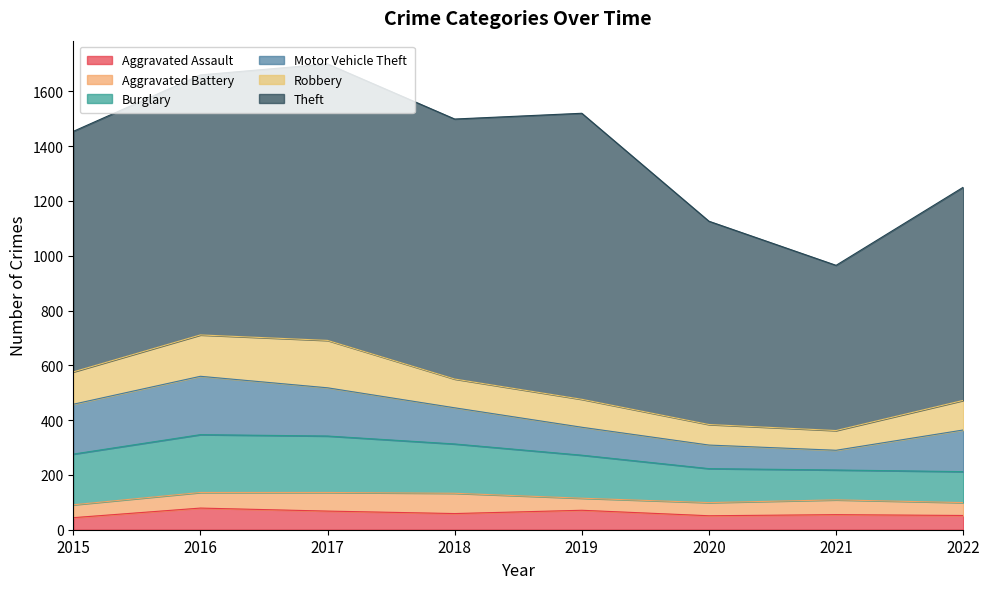

Reading left to right, what are all the values shown in this chart?

Aggravated Assault: 2015=44	2016=79	2017=68	2018=59	2019=71	2020=51	2021=55	2022=52
Aggravated Battery: 2015=47	2016=57	2017=68	2018=74	2019=44	2020=48	2021=54	2022=47
Burglary: 2015=185	2016=211	2017=206	2018=180	2019=157	2020=124	2021=109	2022=113
Motor Vehicle Theft: 2015=182	2016=213	2017=176	2018=132	2019=102	2020=86	2021=72	2022=152
Robbery: 2015=118	2016=151	2017=173	2018=105	2019=102	2020=75	2021=72	2022=108
Theft: 2015=878	2016=949	2017=1009	2018=949	2019=1044	2020=742	2021=603	2022=778